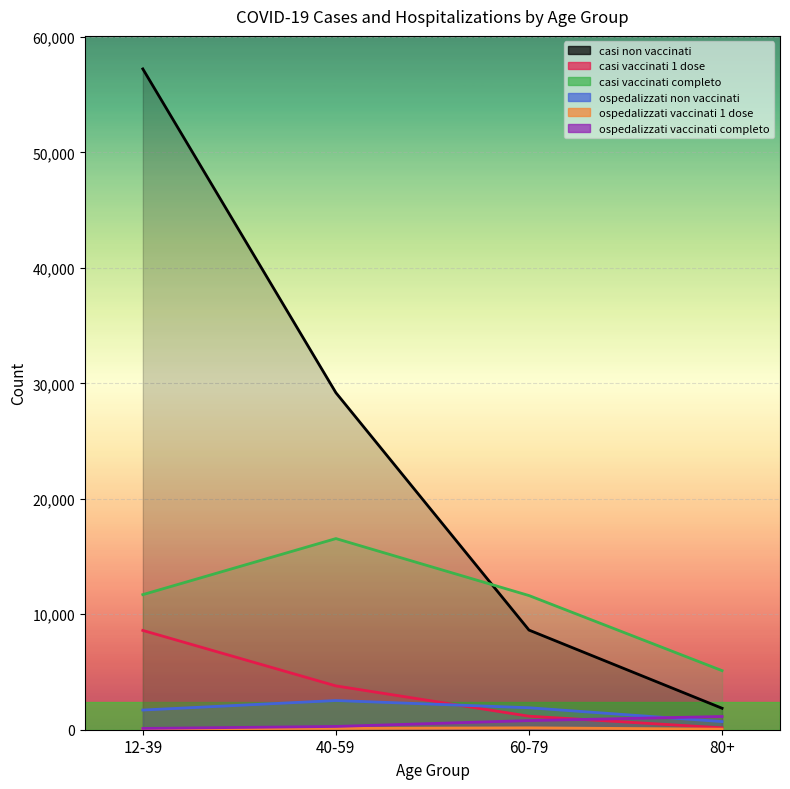

Which series has the widest spread of values?

casi non vaccinati